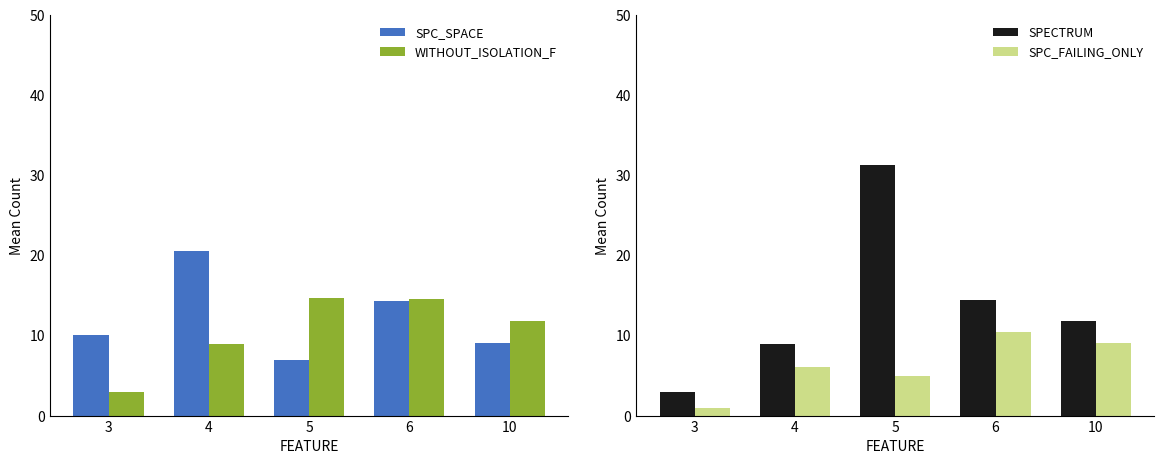

Is the value of SPC_SPACE at 5 greater than the value of WITHOUT_ISOLATION_F at 10?

No